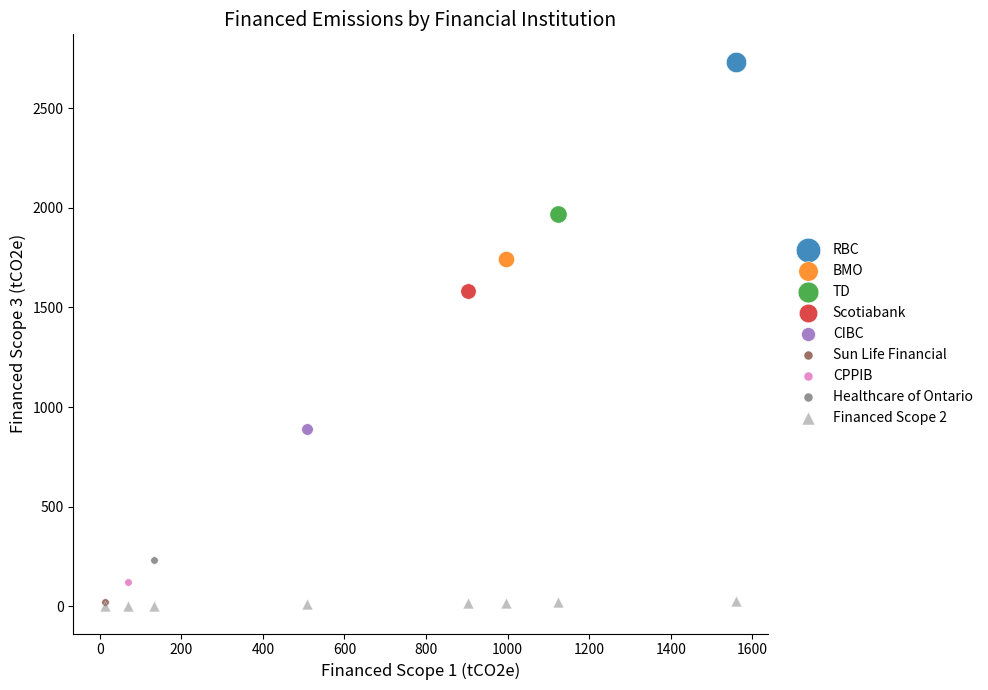

What are all the series names shown in the legend?

RBC, BMO, TD, Scotiabank, CIBC, Sun Life Financial, CPPIB, Healthcare of Ontario, Financed Scope 2